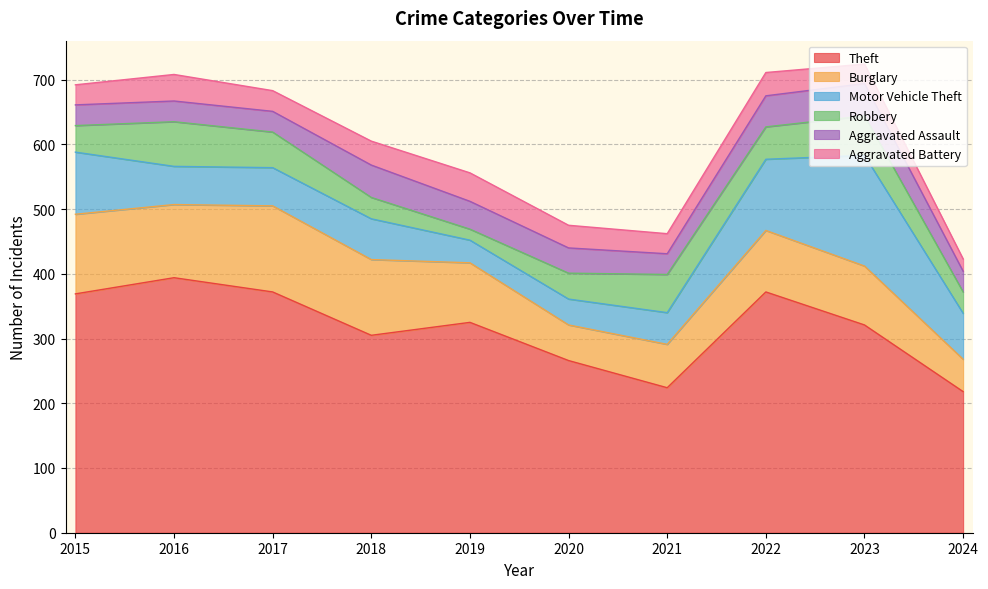

Reading left to right, extract all data points from this chart.

Theft: 2015=369	2016=394	2017=372	2018=305	2019=325	2020=266	2021=224	2022=372	2023=321	2024=218
Burglary: 2015=123	2016=113	2017=133	2018=117	2019=92	2020=55	2021=67	2022=95	2023=91	2024=50
Motor Vehicle Theft: 2015=96	2016=59	2017=59	2018=63	2019=35	2020=40	2021=49	2022=110	2023=171	2024=71
Robbery: 2015=41	2016=69	2017=55	2018=33	2019=17	2020=40	2021=59	2022=50	2023=61	2024=33
Aggravated Assault: 2015=32	2016=32	2017=32	2018=50	2019=43	2020=39	2021=32	2022=48	2023=50	2024=32
Aggravated Battery: 2015=31	2016=41	2017=32	2018=37	2019=44	2020=35	2021=31	2022=36	2023=30	2024=19